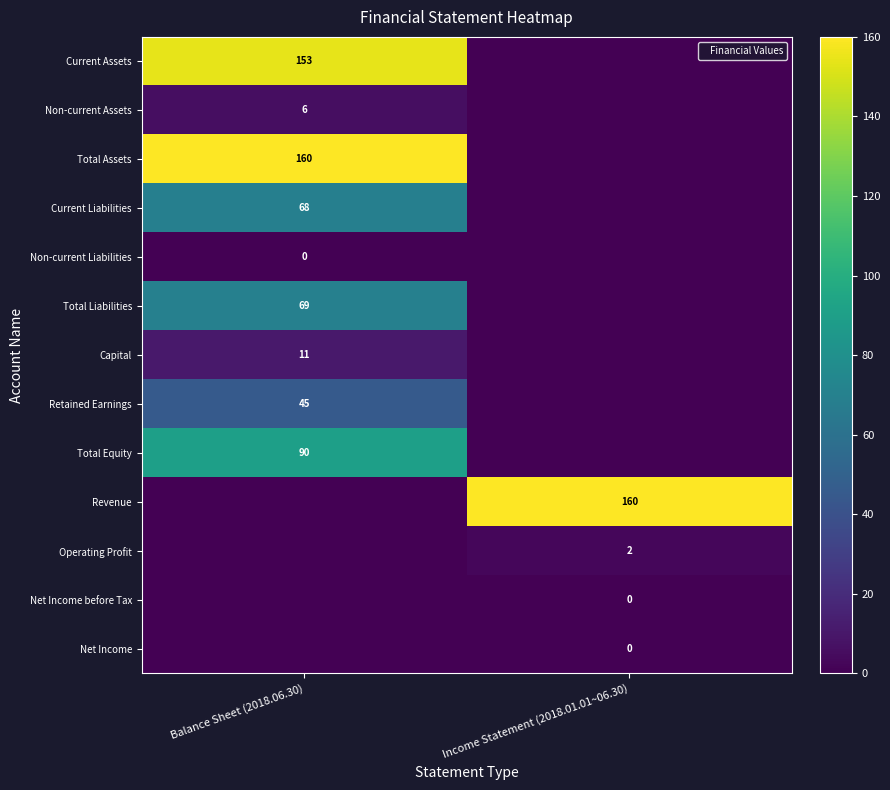

How many data points in Non-current Liabilities are above 0?

1